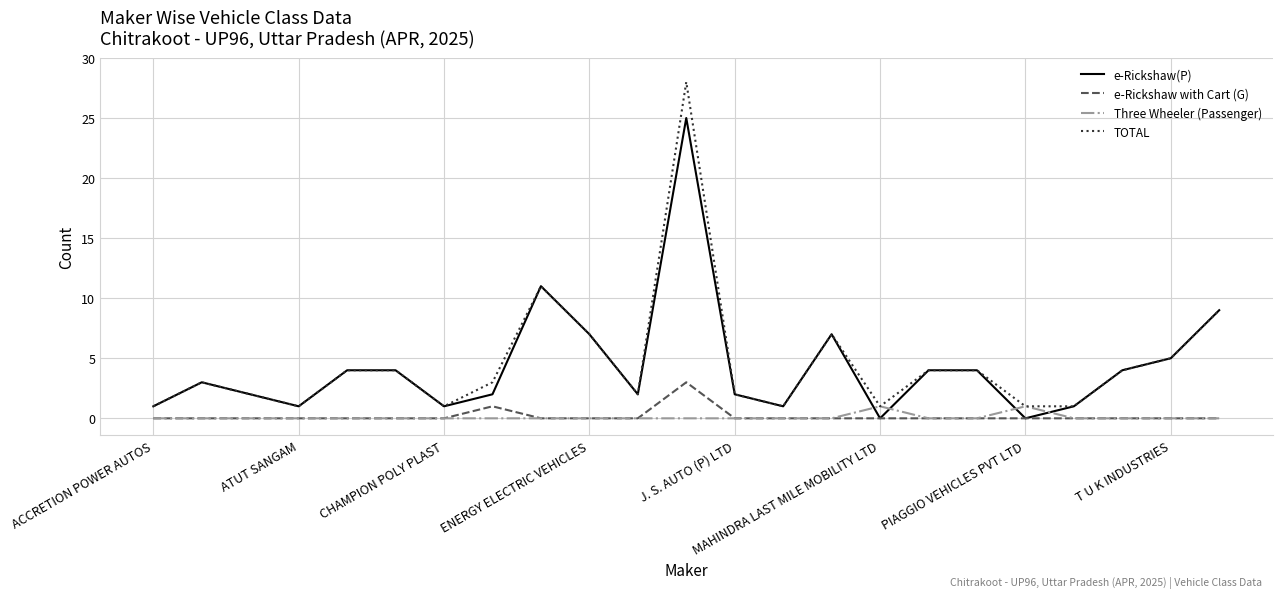

Which series has the largest range (max minus min)?

TOTAL